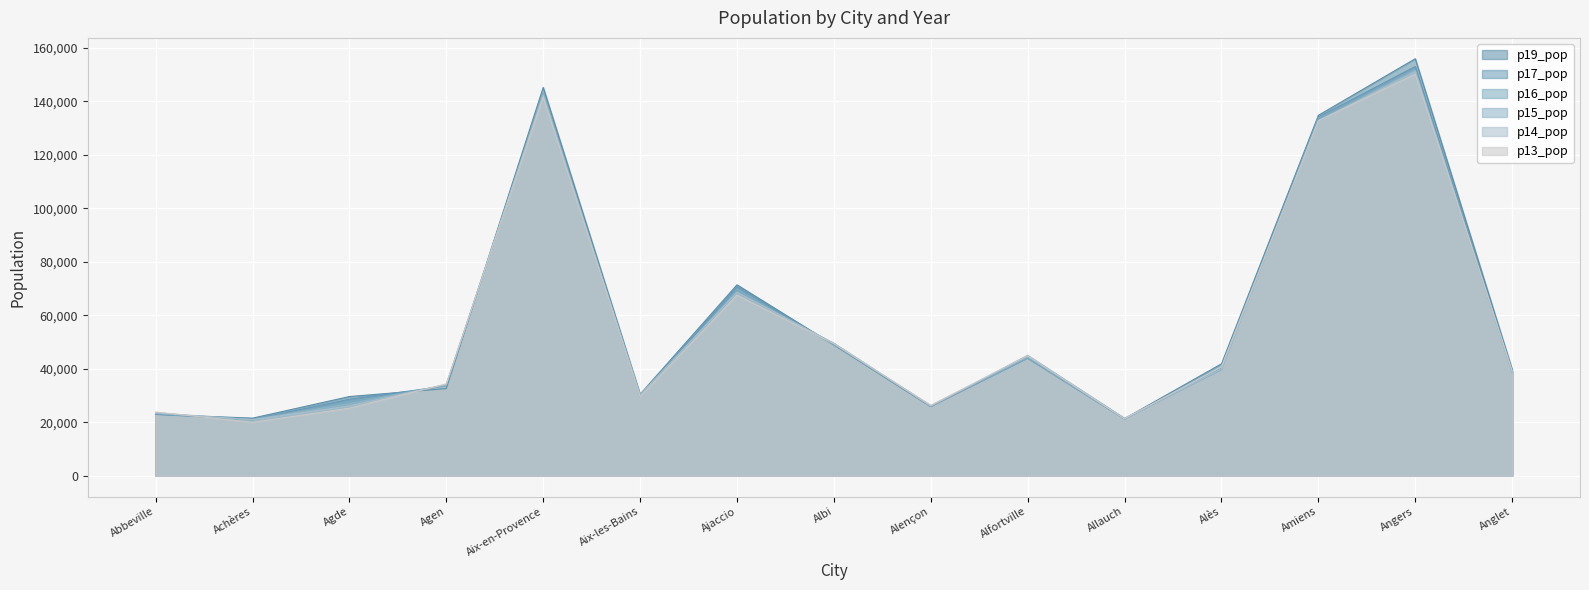

How many data points in p19_pop are above 39719?

7